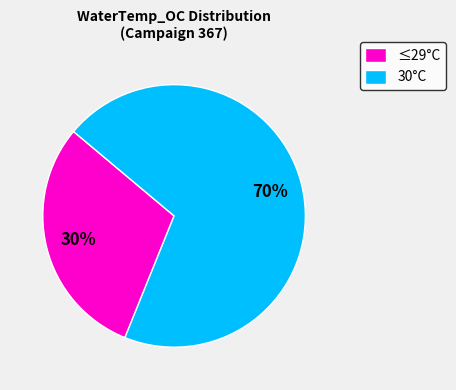

Is there a majority slice in this chart?

Yes